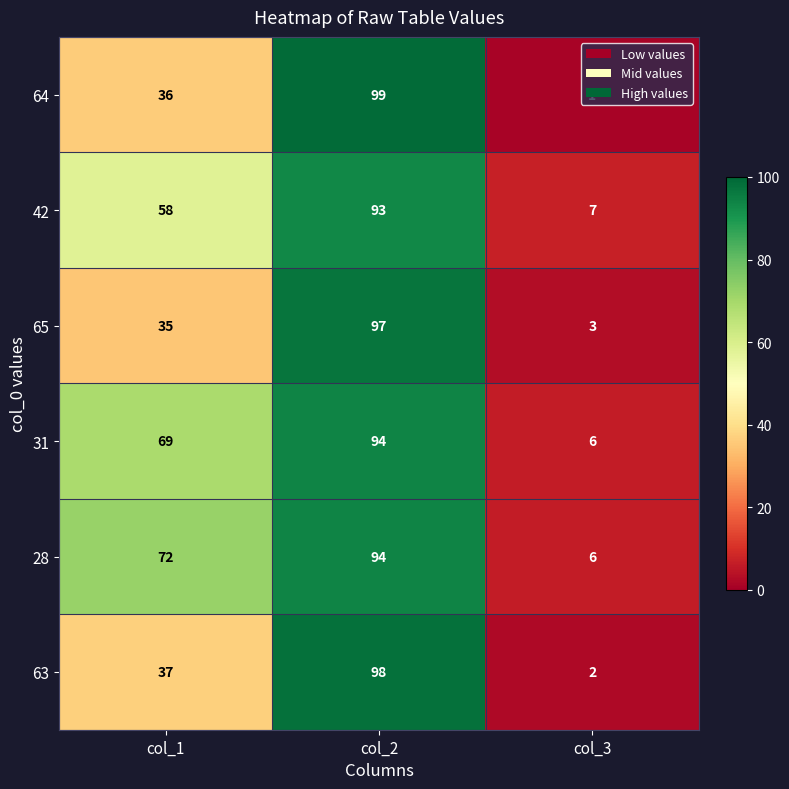

At which category does the chart reach its peak across all series?

col_2